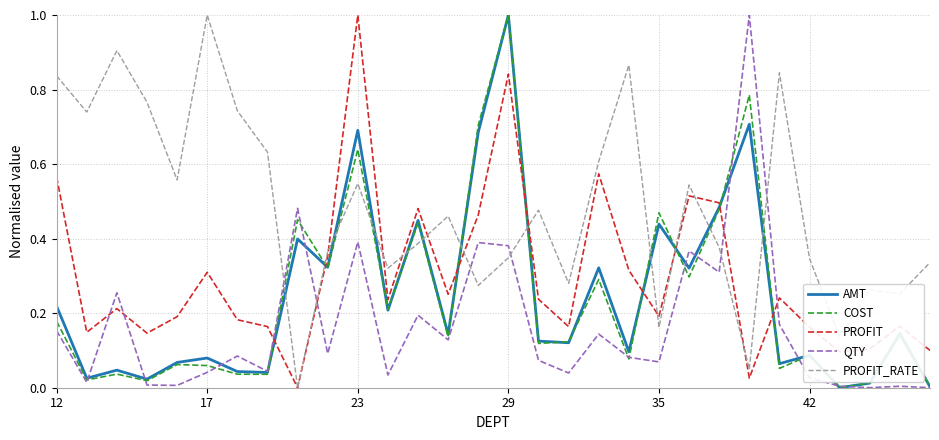

Which series has the largest total across all categories?

PROFIT_RATE